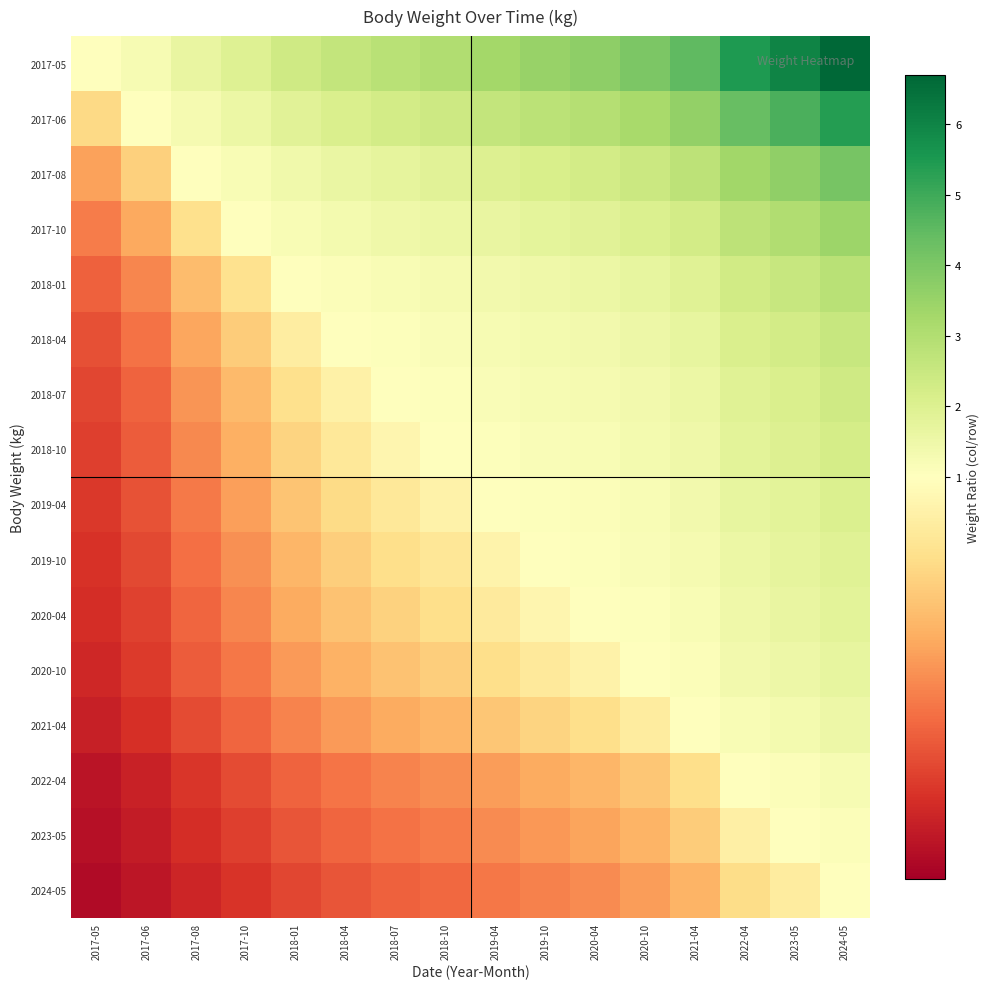

At how many categories does at least one series exceed 3?

9